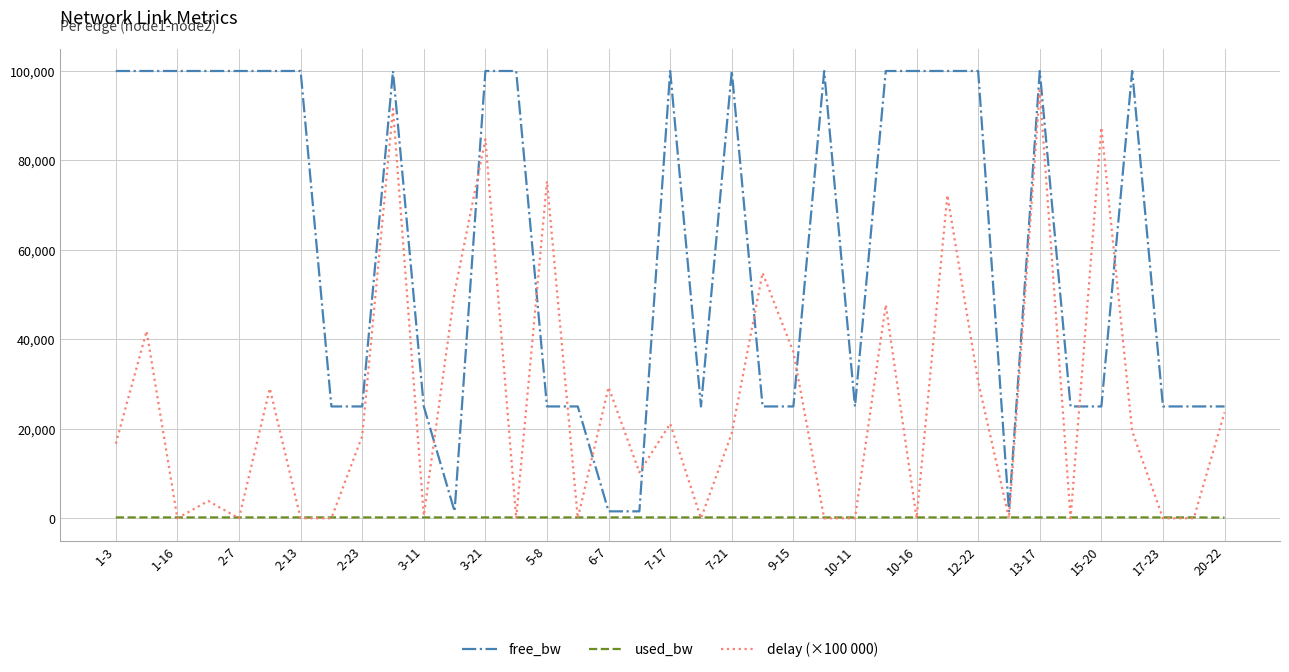

List the series in order of their overall mean, lowest first.

used_bw, delay (×100 000), free_bw